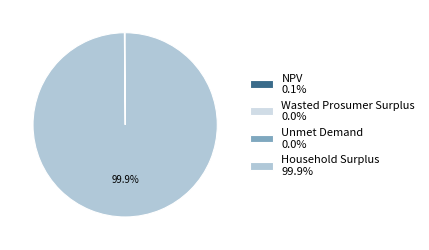

What percentage is NOT represented by Household Surplus 99.9%?

0.1%